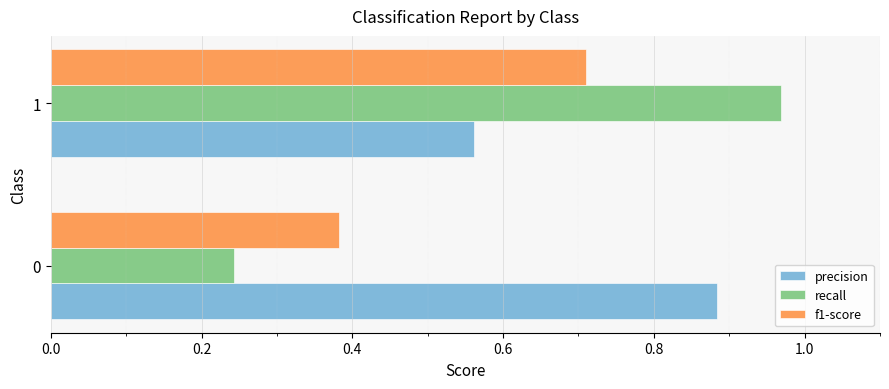

What value does the f1-score series have at 1?

0.7